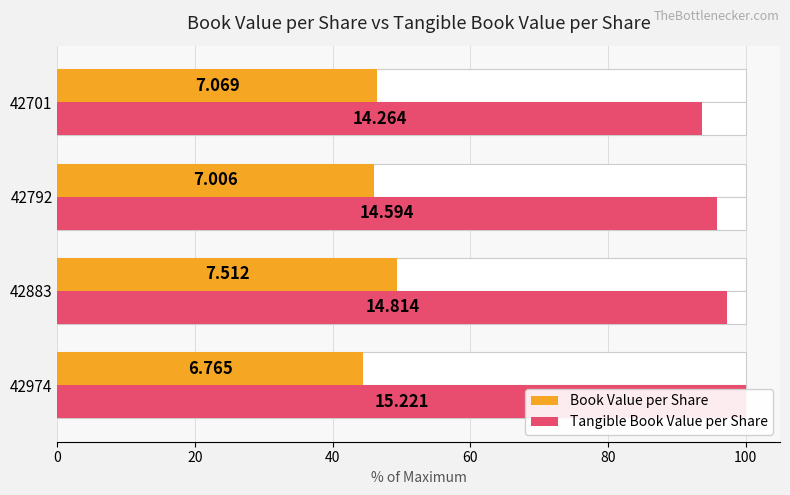

True or false: Book Value per Share has a value of 44.4 at 42974.

True